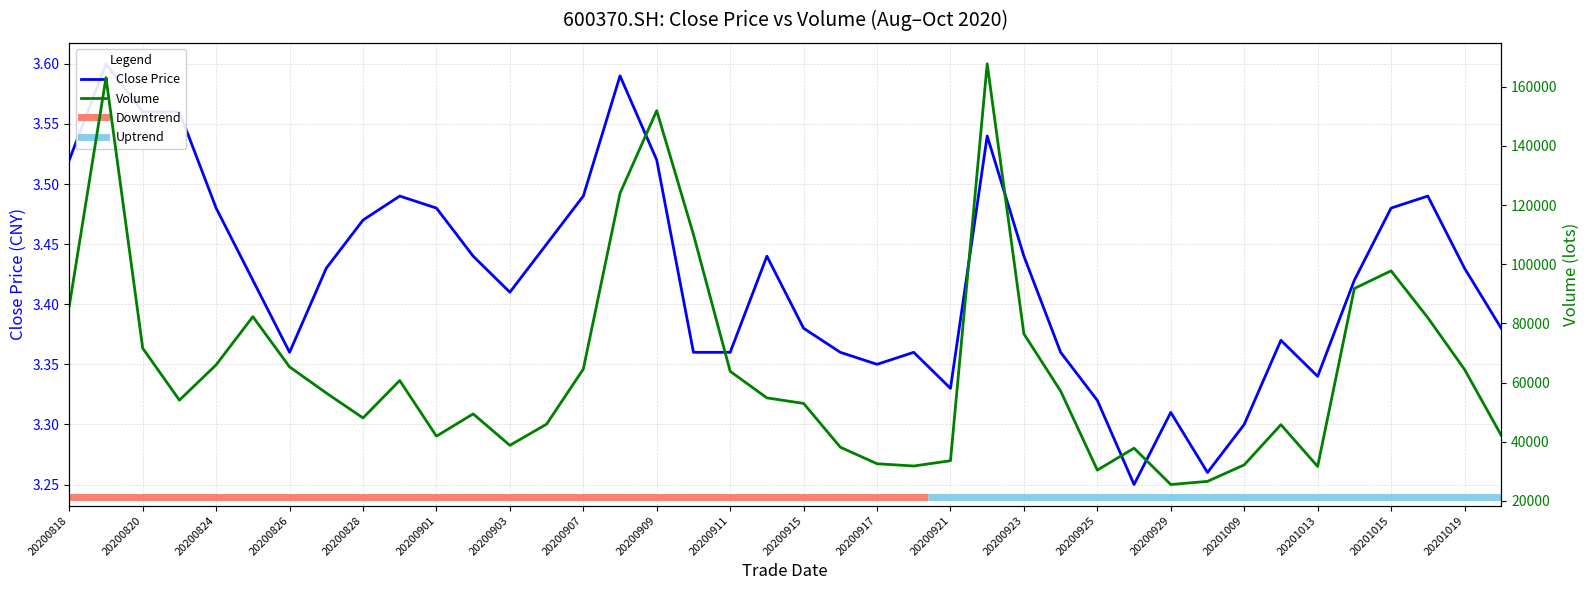

True or false: close and vol cross at least once.

False